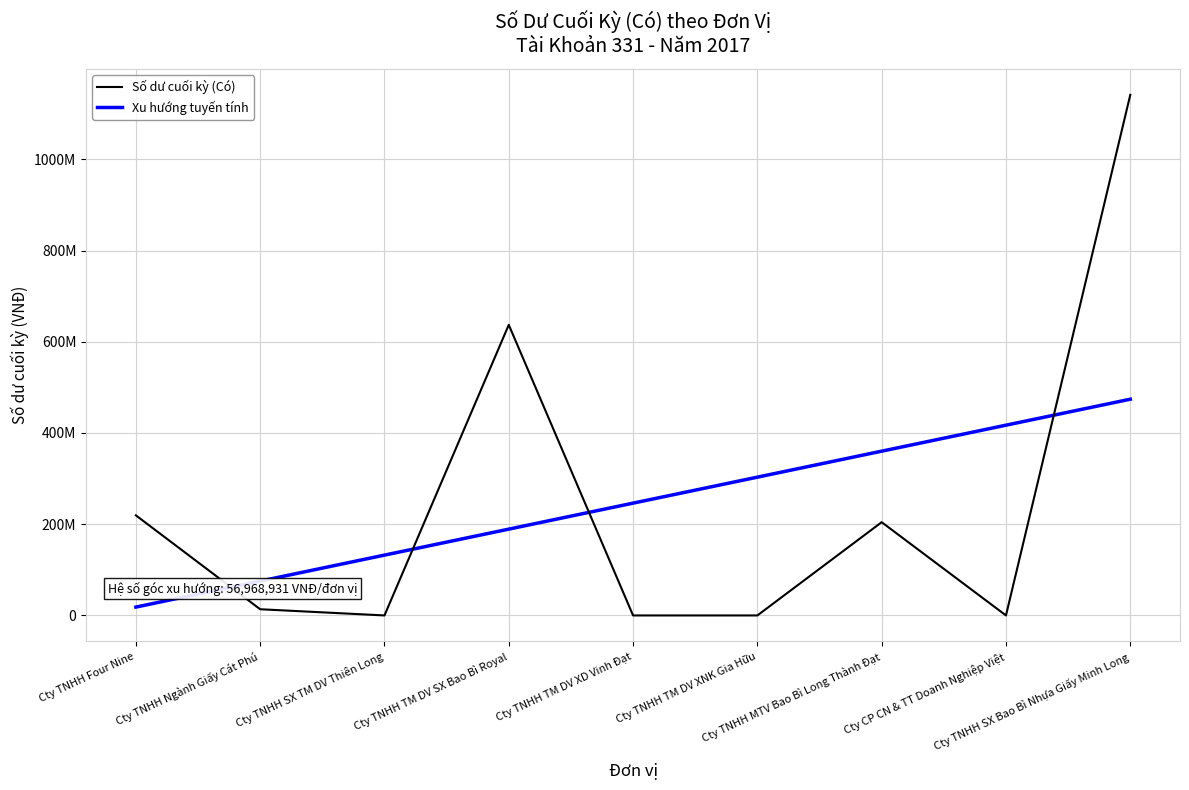

Does the chart have visible grid lines?

Yes